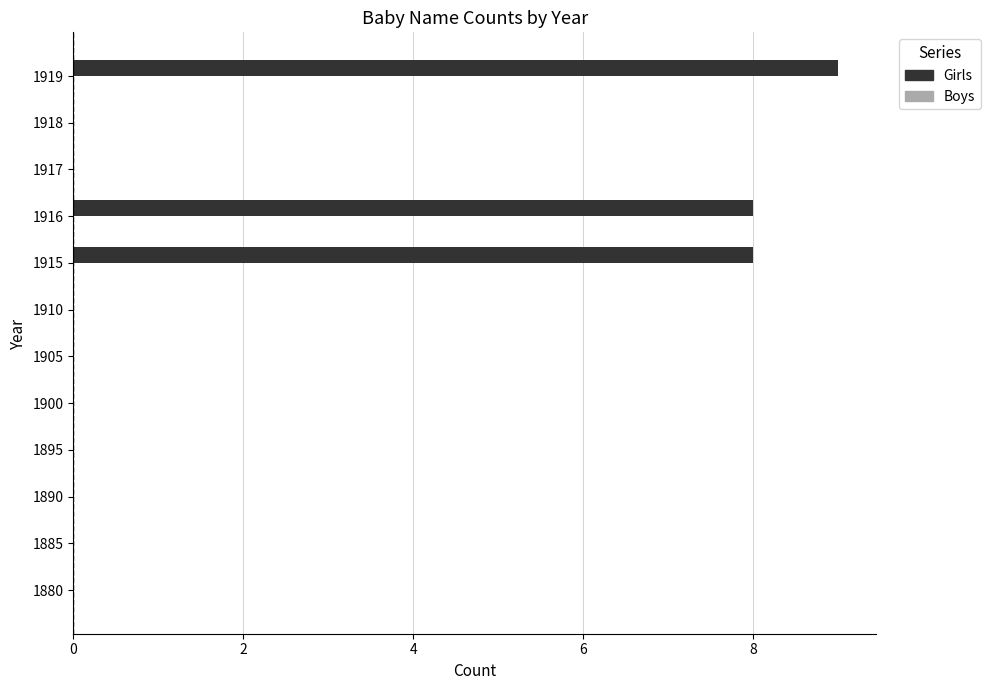

Are the bars horizontal?

Yes